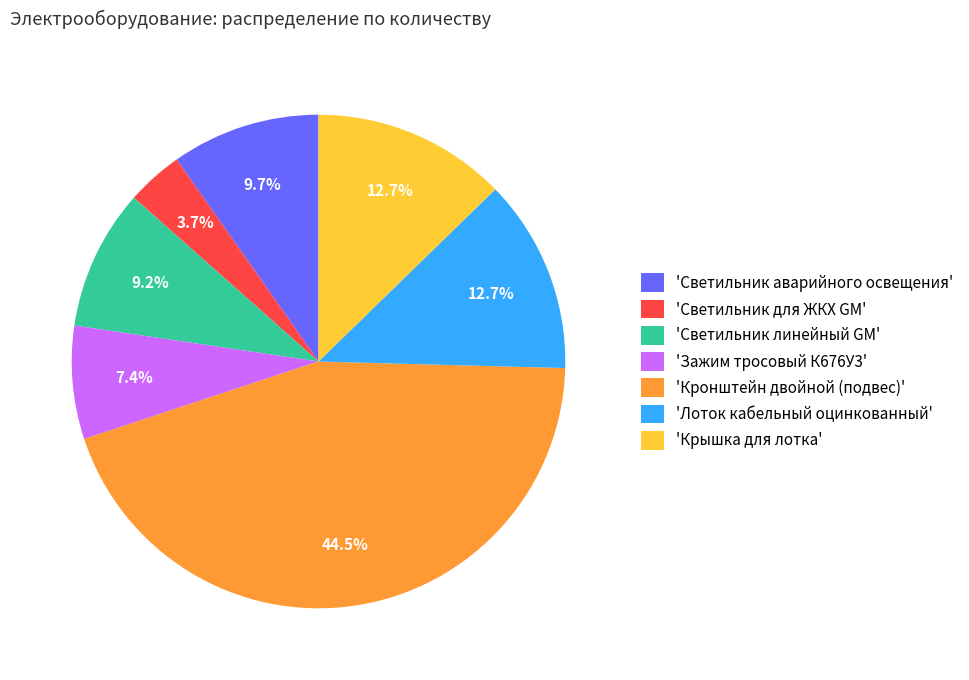

How many segments does this pie chart have?

7